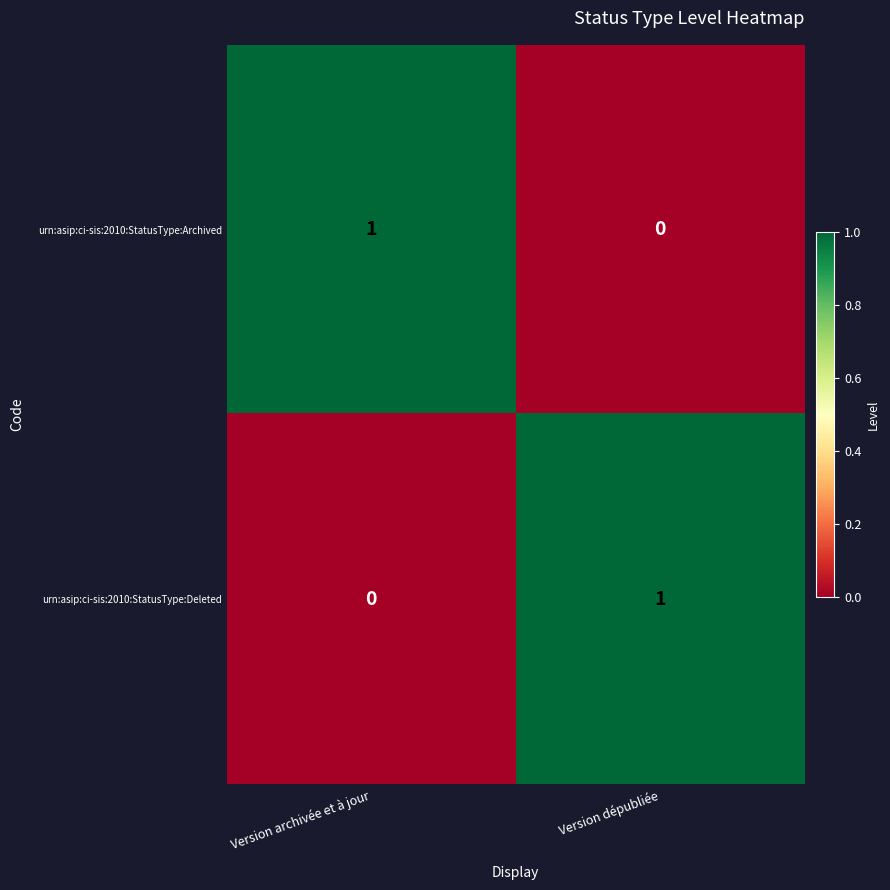

Is it true that urn:asip:ci-sis:2010:StatusType:Archived equals 2 at Version archivée et à jour?

False